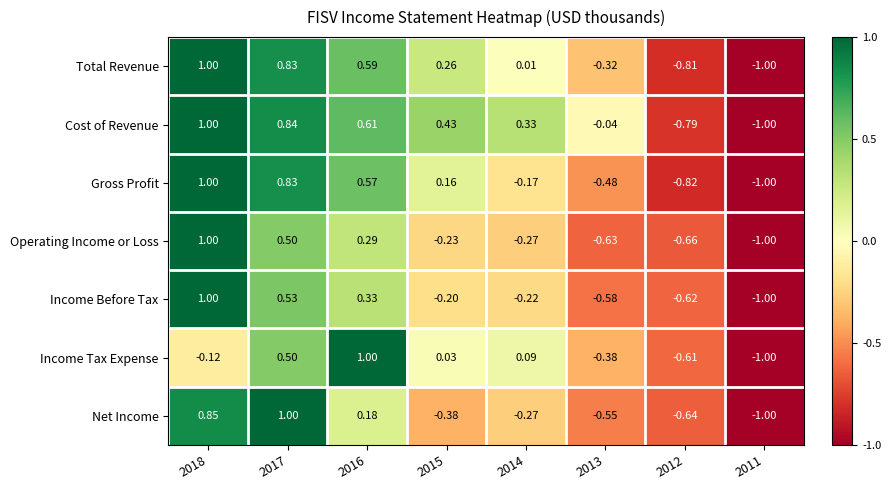

Is the value of Net Income at 2016 greater than the value of Gross Profit at 2016?

No